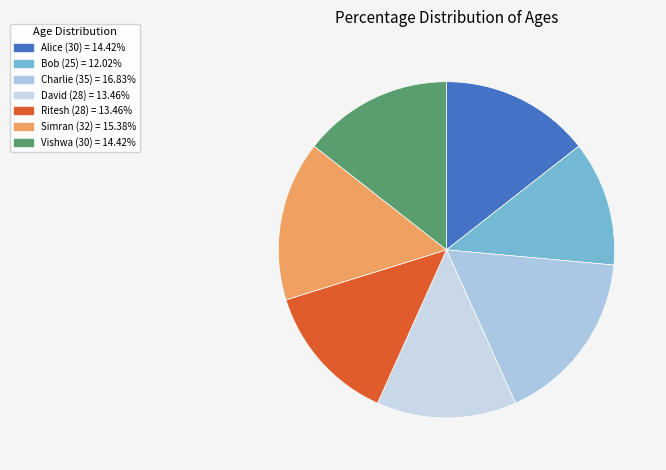

Which slice is the largest?

Charlie (35)